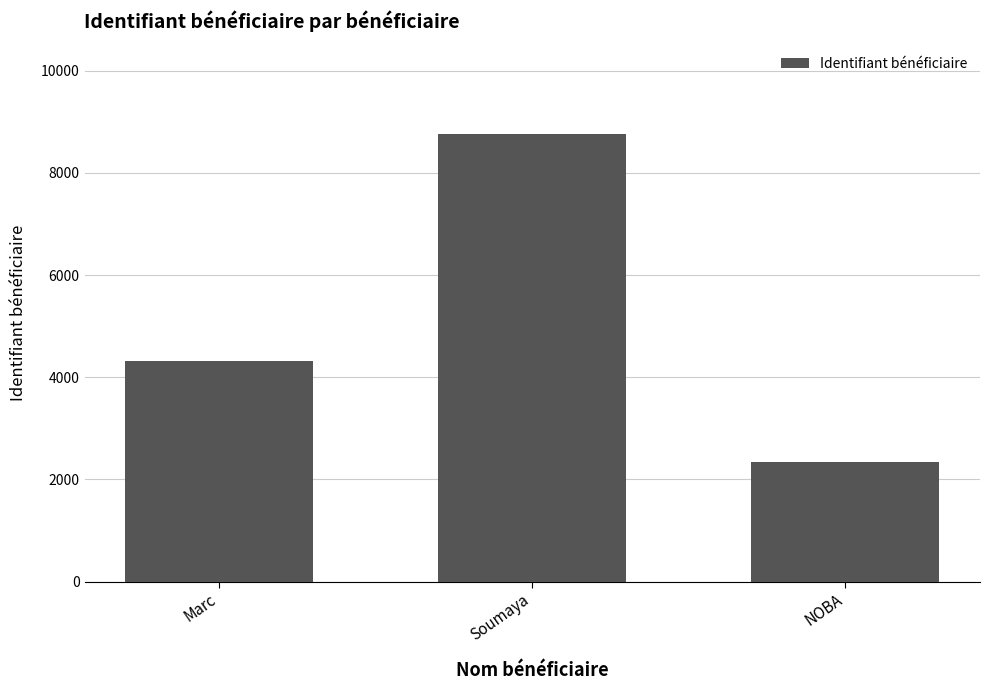

What is the label of the 3rd bar from the left?

NOBA